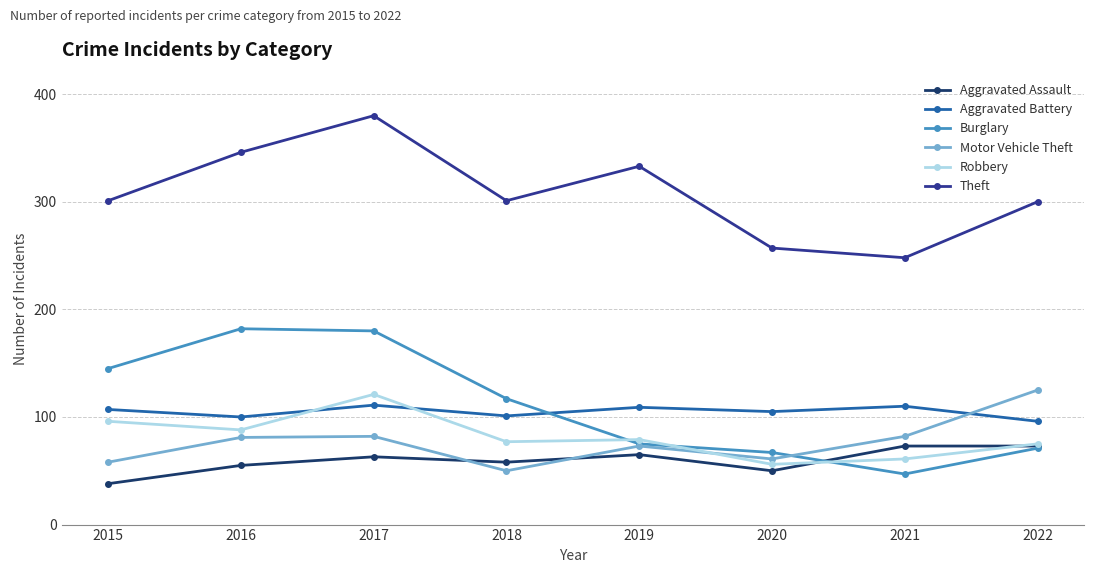

Is this an area chart (filled region under the line)?

No